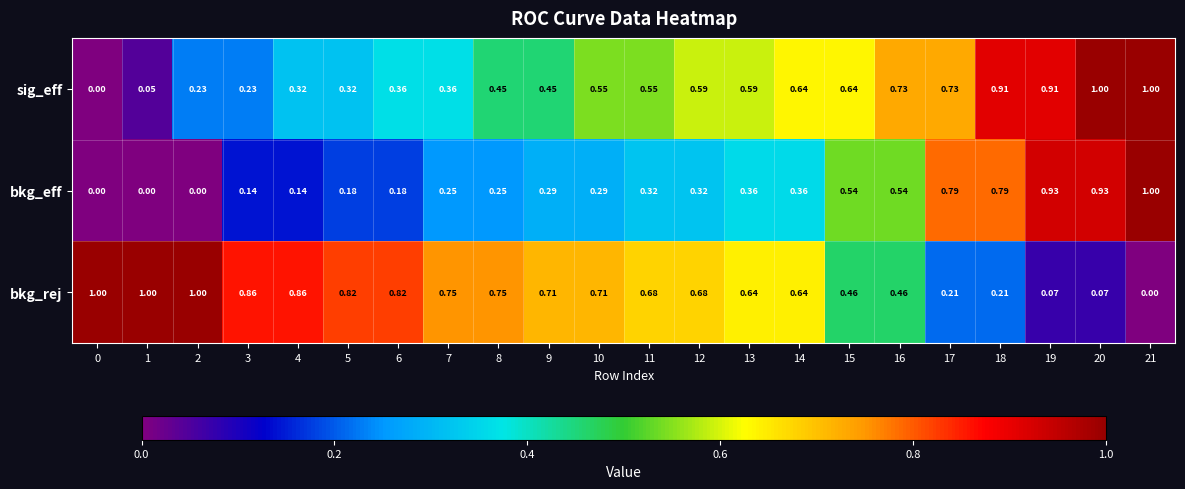

Is the value of bkg_rej at 13 greater than the value of bkg_eff at 4?

Yes